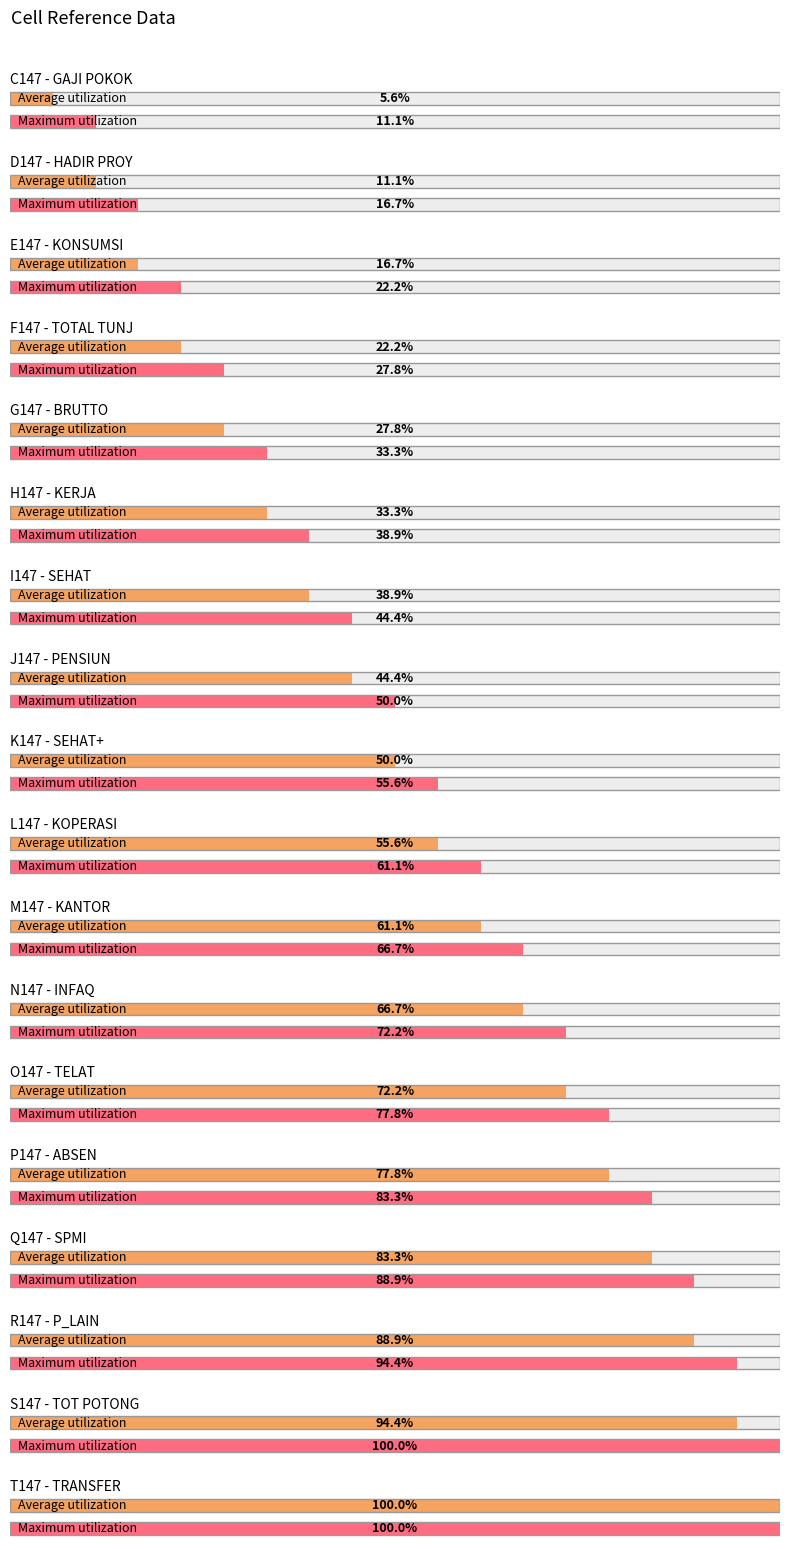

What is the ratio of the value at Q147 to the value at C147?

15.0